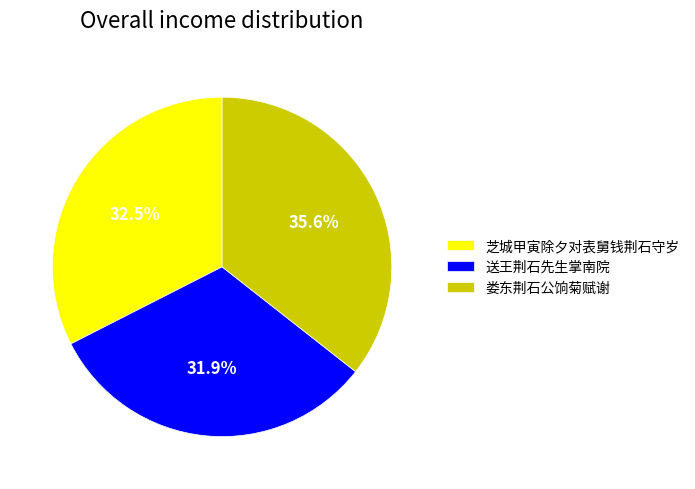

To the nearest percent, what is the average slice percentage?

33%